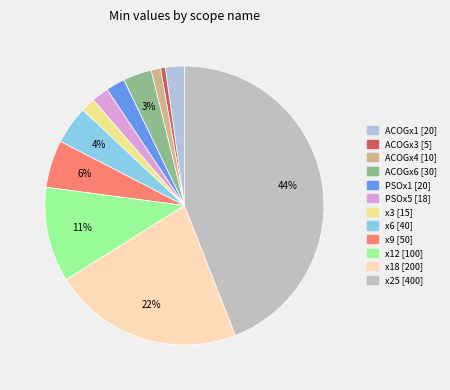

Is the sum of PSOx1 and ACOGx4 greater than half?

No